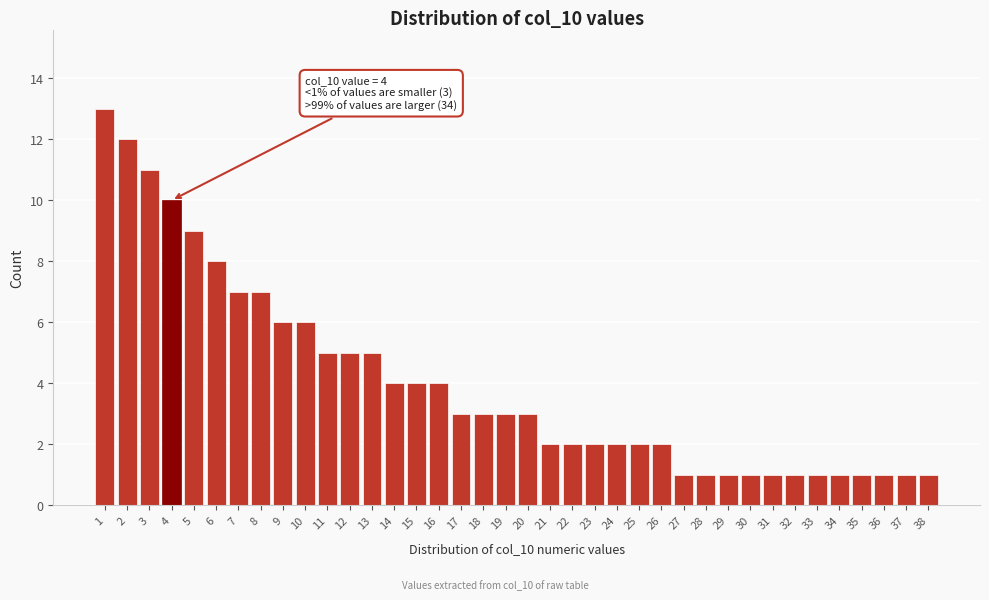

Which has a higher value, 28 or 14?

14